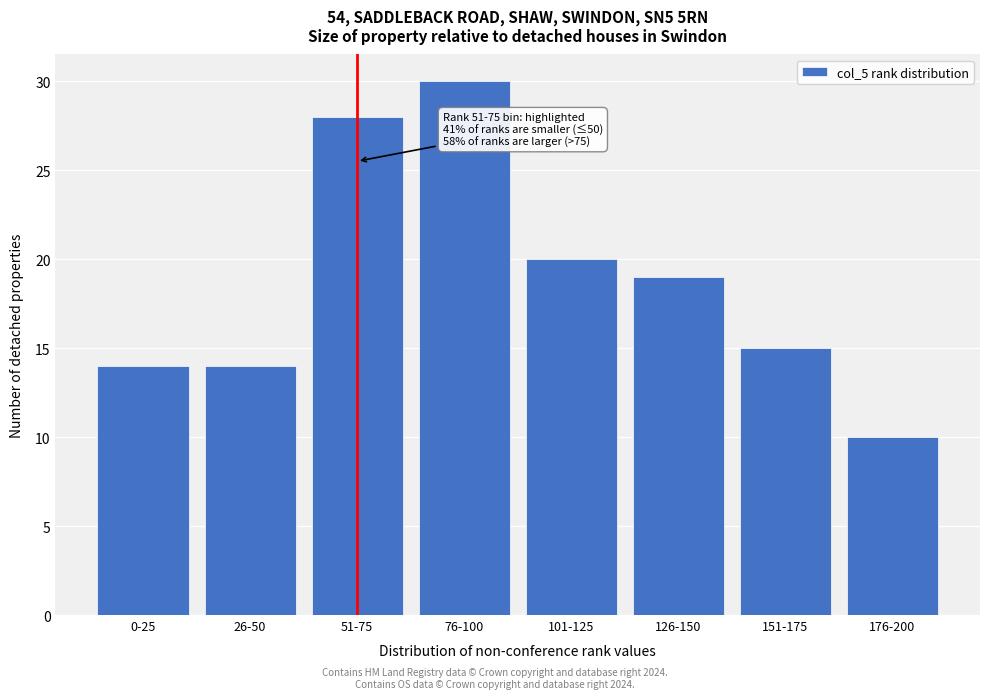

Reading left to right, list all the values displayed in this chart.

14	14	28	30	20	19	15	10